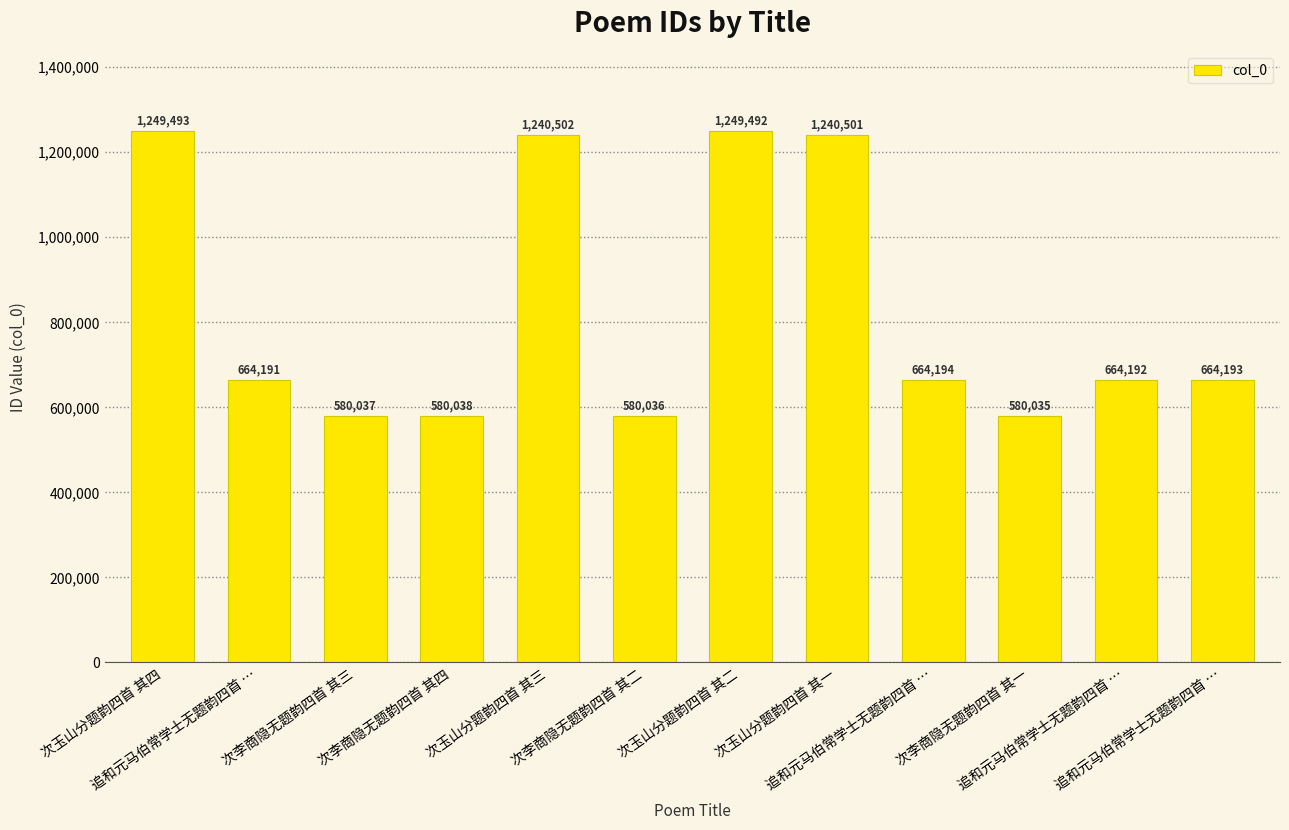

How many data points are less than 664193?

6